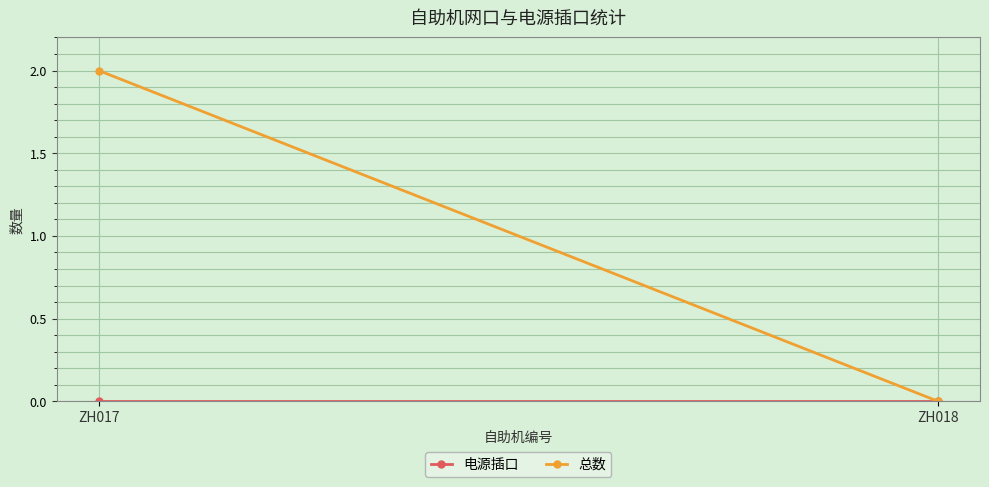

Which has a higher value, ZH018 or ZH017?

ZH018